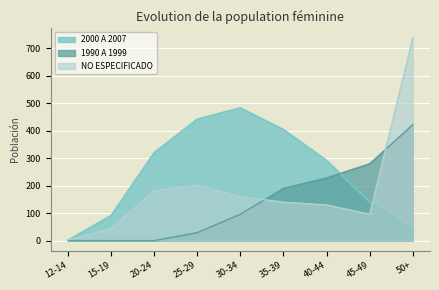

What is the label of the 9th point from the left?

50+